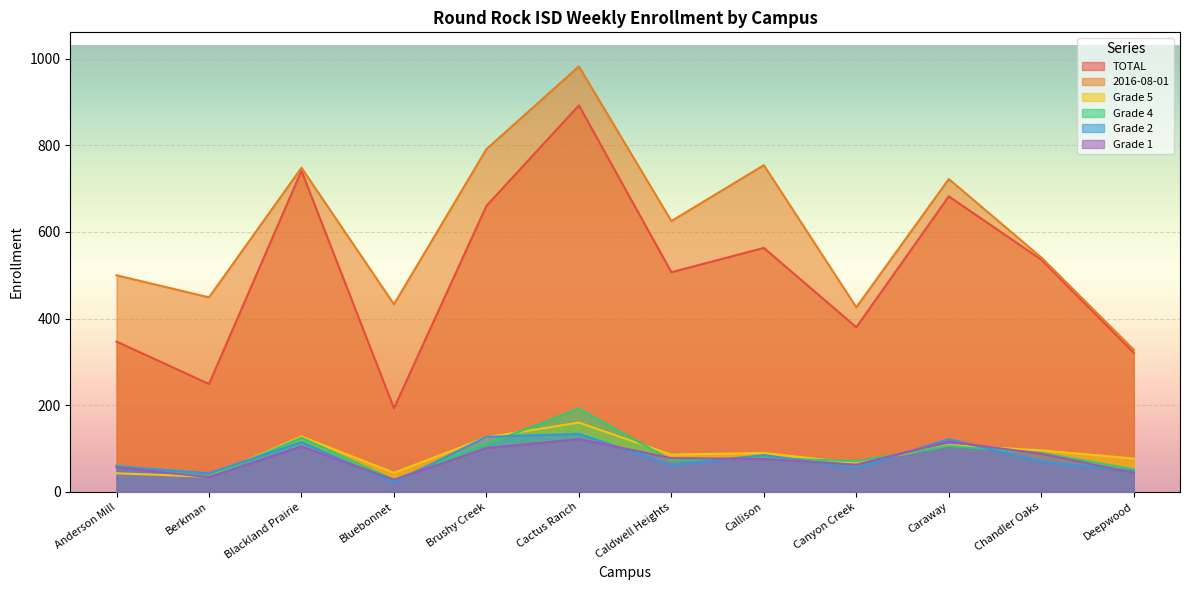

Is it true that 2016-08-01 equals 791 at Brushy Creek?

True